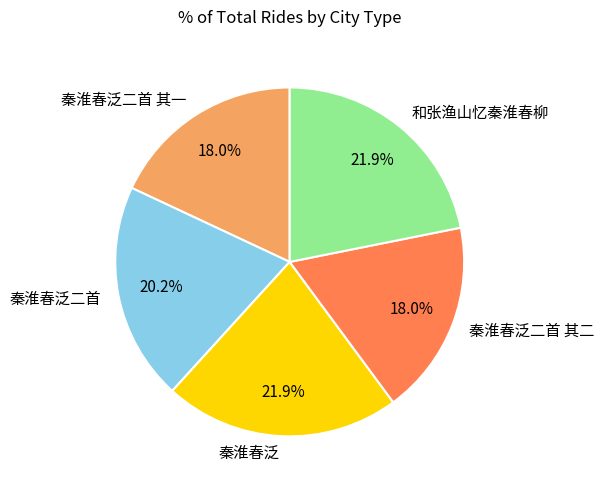

Is there any slice that represents more than half of the pie?

No